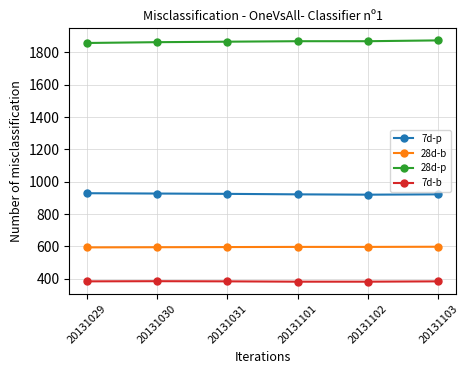

What is the difference between the highest and lowest values at 20131029?

1474